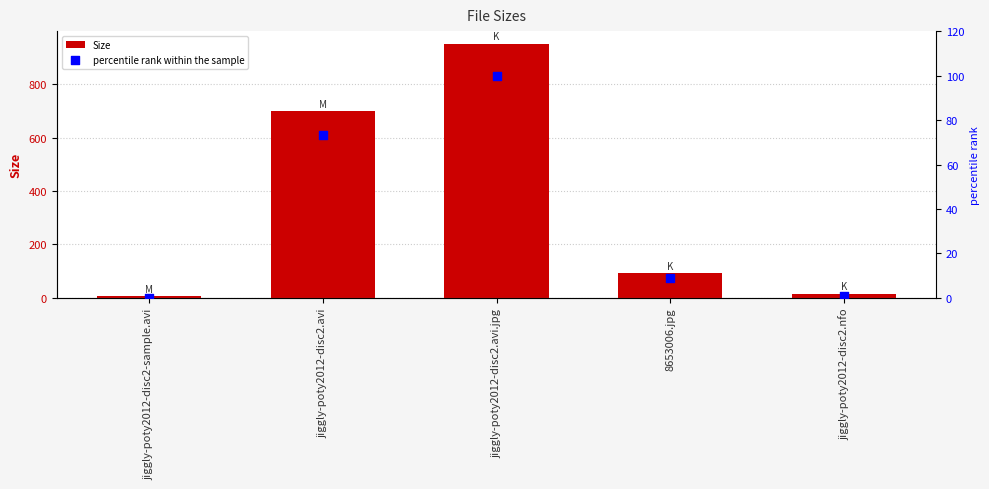

At how many categories does at least one series exceed 154?

2